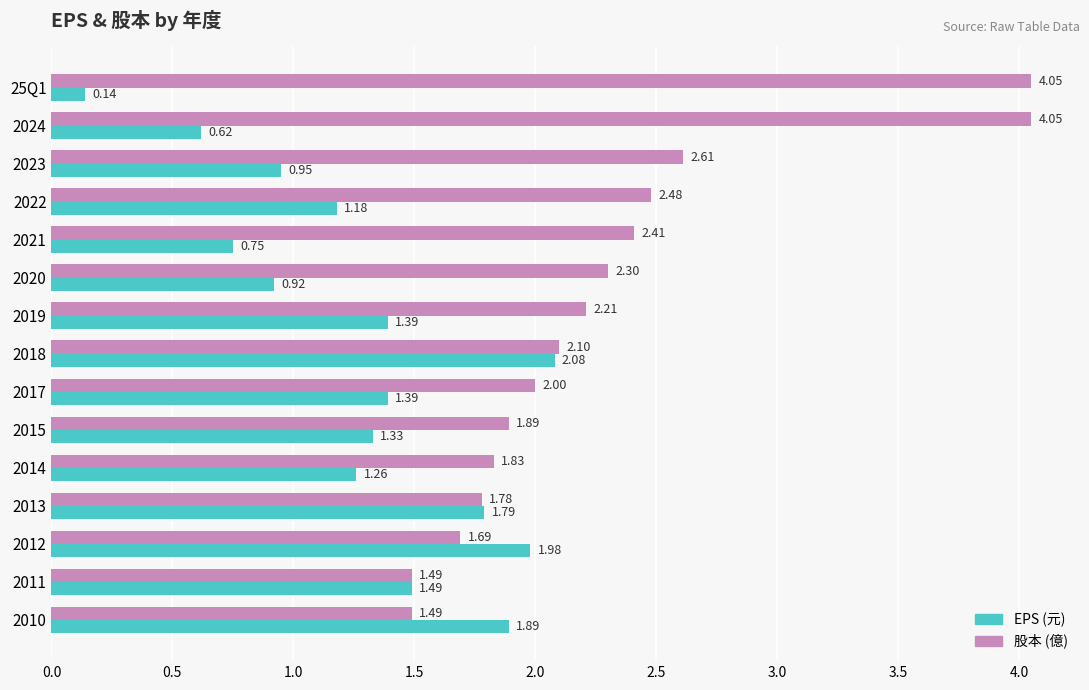

What is the sum of all EPS (元) values?

19.2